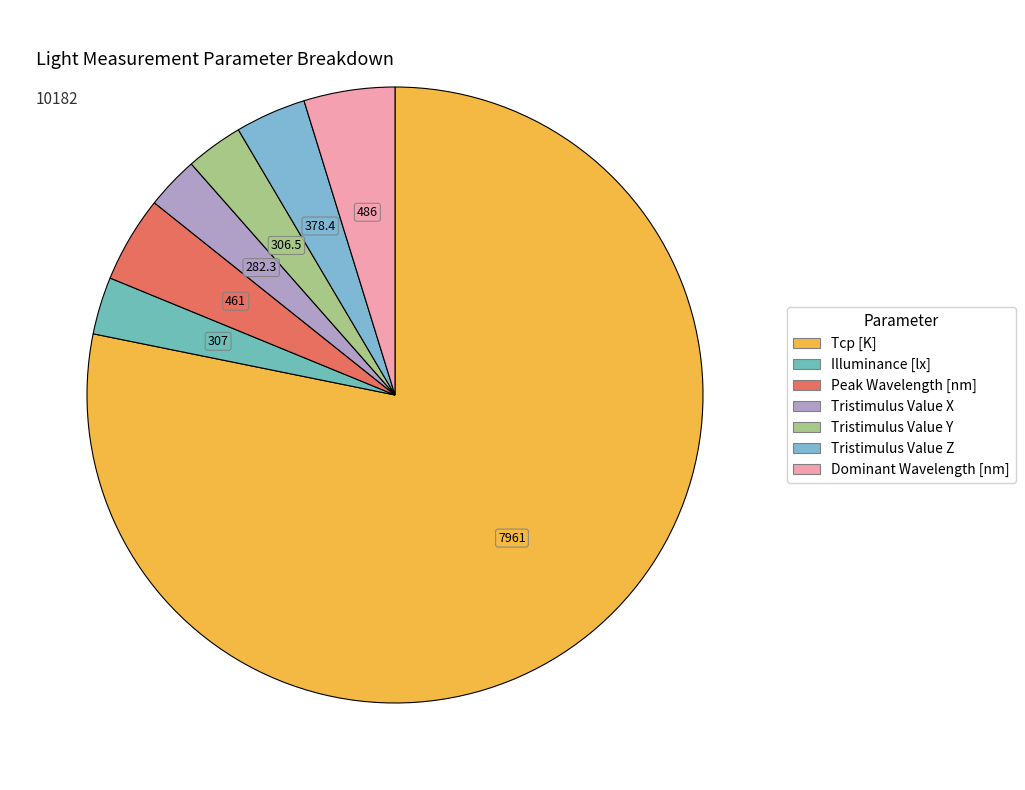

What percentage is the Dominant Wavelength [nm] slice, to the nearest percent?

5%